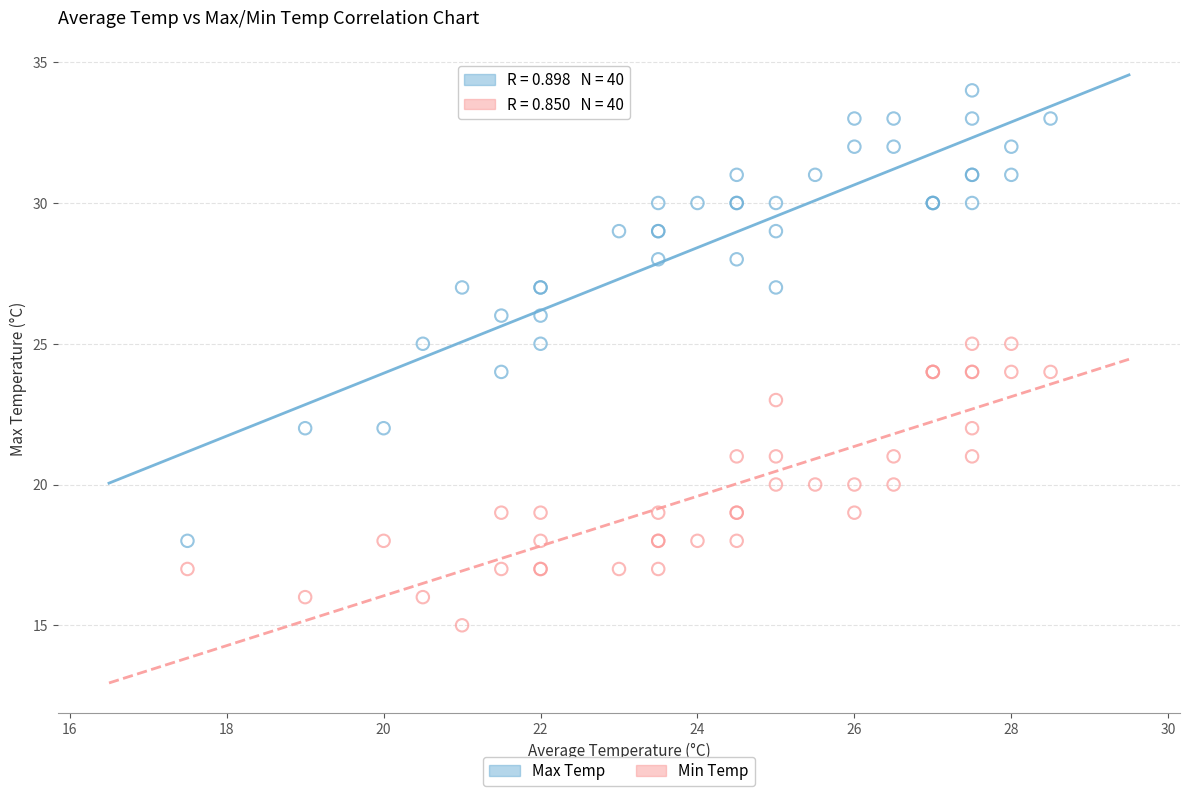

Which series contains the lowest Y value?

Min Temp